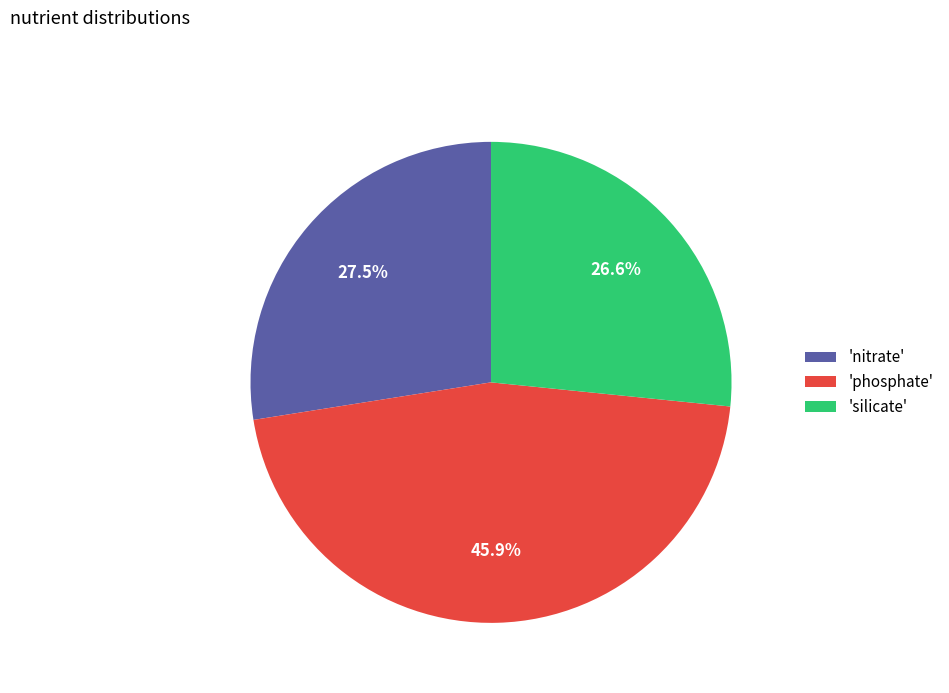

Combined, do 'phosphate' and 'nitrate' account for over 50%?

Yes